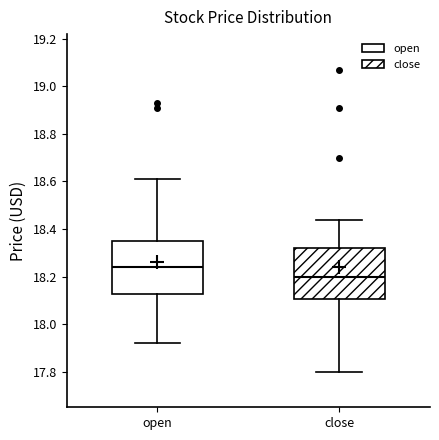

Reading left to right, transcribe this box plot: for each box, give where its median line is, the range the box spans, and where its two whiskers end, as read against the y-axis. The values are not printed on the chart, so give them approximately, as read against the axis.

open: median 18.24, box 18.12 to 18.36, whiskers 17.92 to 18.62
close: median 18.20, box 18.10 to 18.32, whiskers 17.80 to 18.44